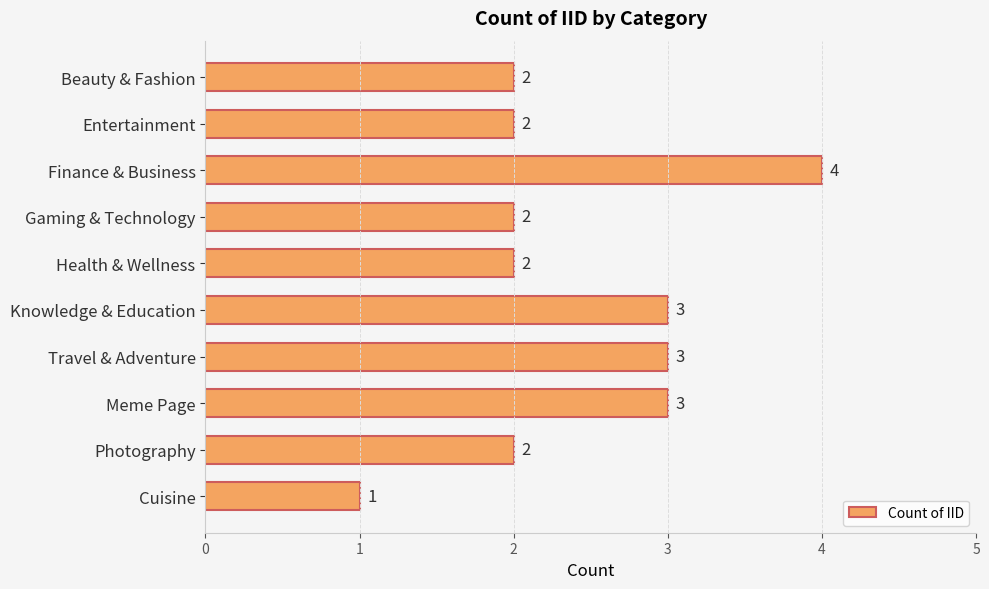

How many distinct data groups are displayed?

1